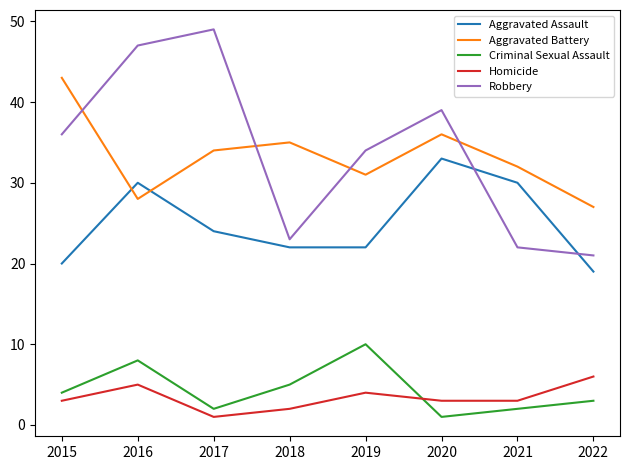

What is the maximum value for Homicide?

6